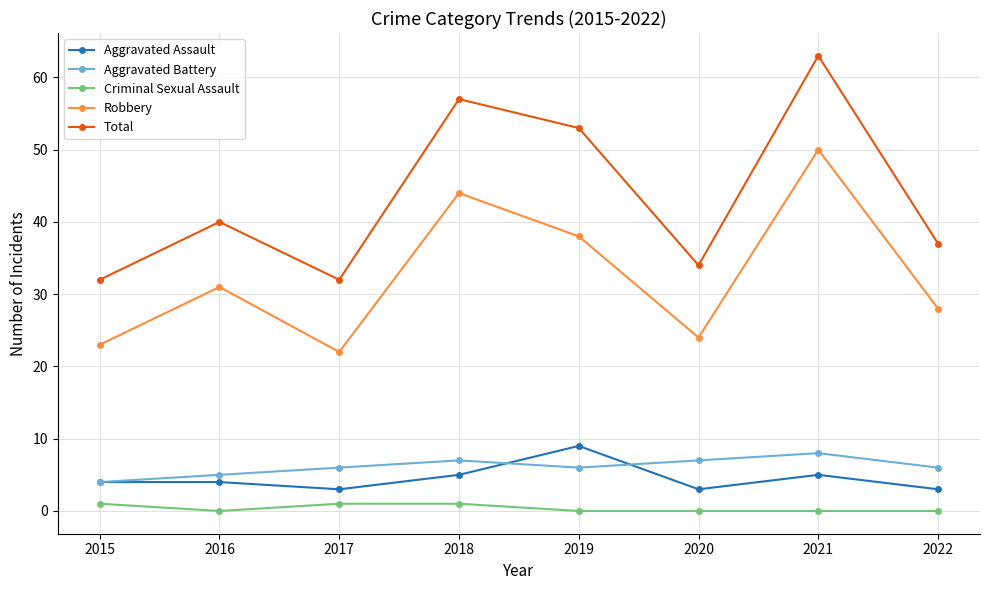

What is the value of the Total point at the 7th from the left?

63